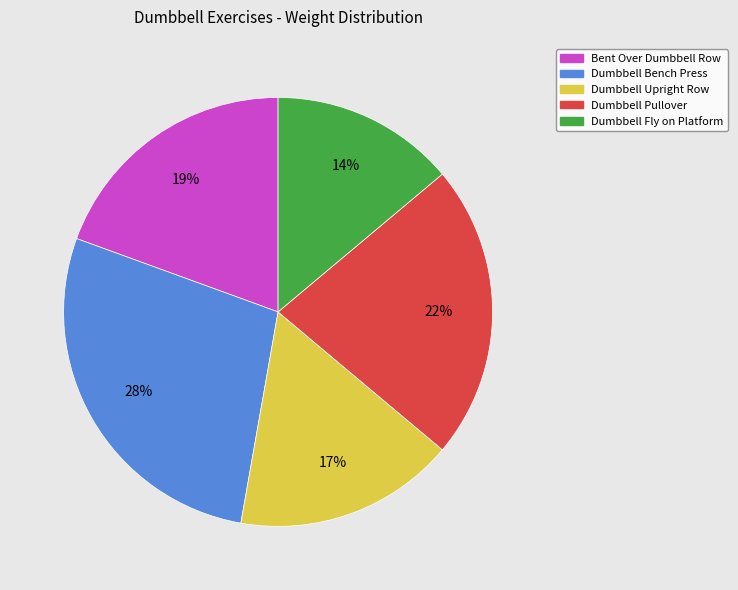

True or false: Dumbbell Upright Row accounts for 17% of the total.

True